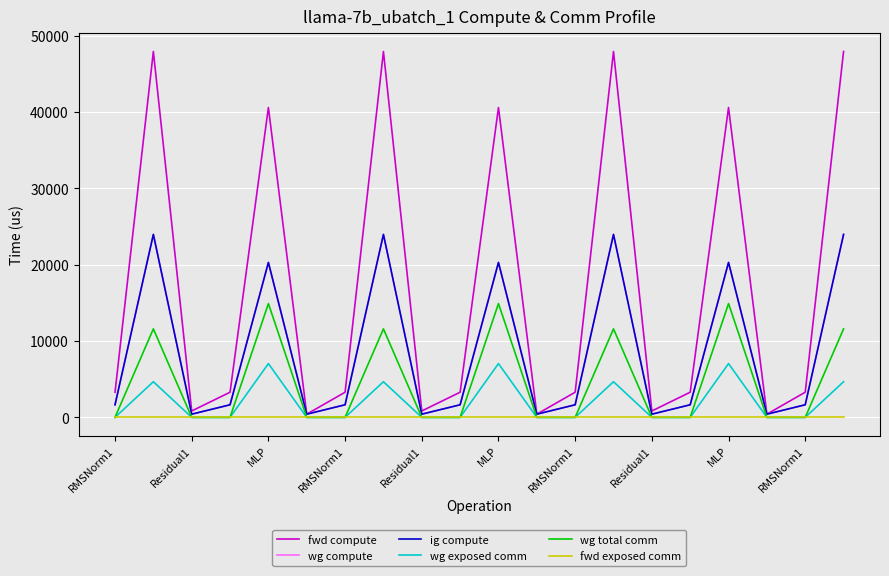

Which label corresponds to the smallest value in the chart?

RMSNorm1